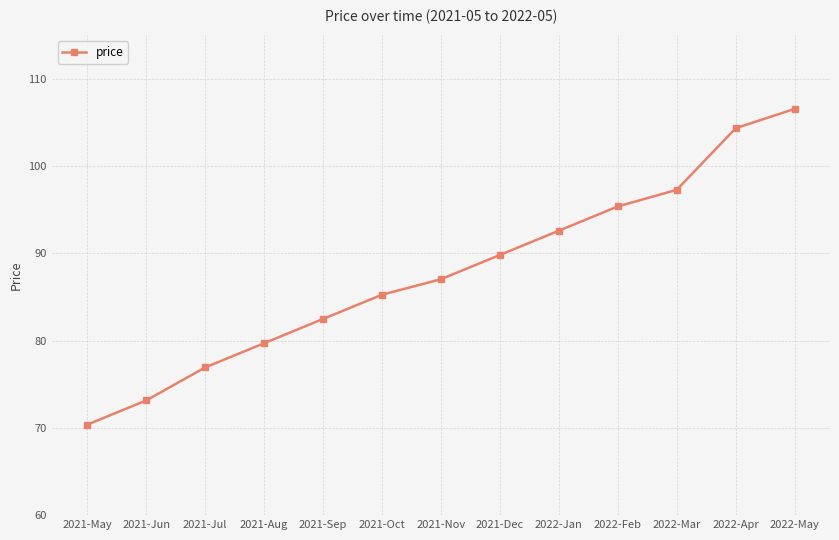

What is the sum of all values?

1141.0